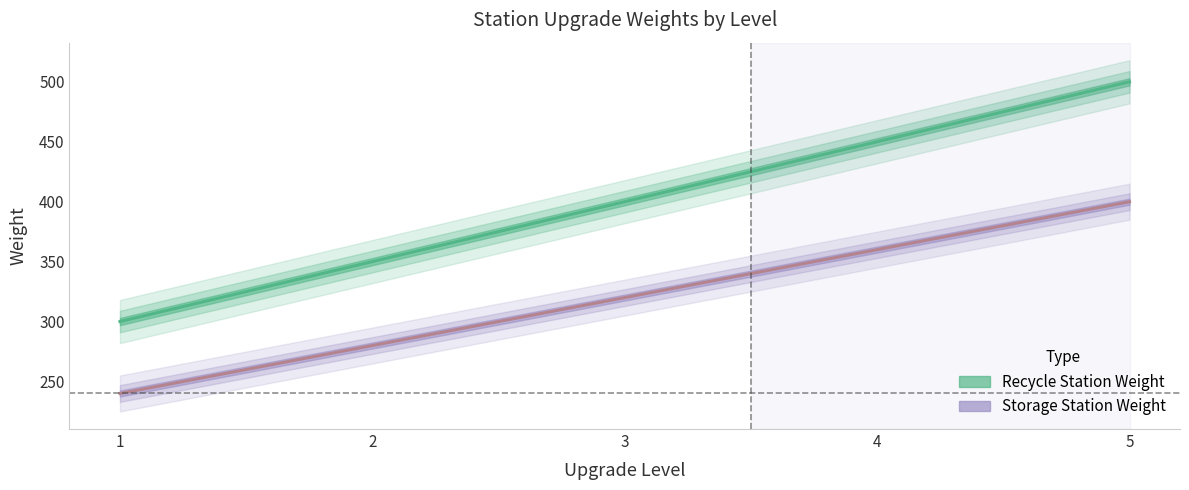

Reading right to left, what are all the values shown in this chart?

Recycle Station Weight: 500	450	400	350	300
Storage Station Weight: 400	360	320	280	240